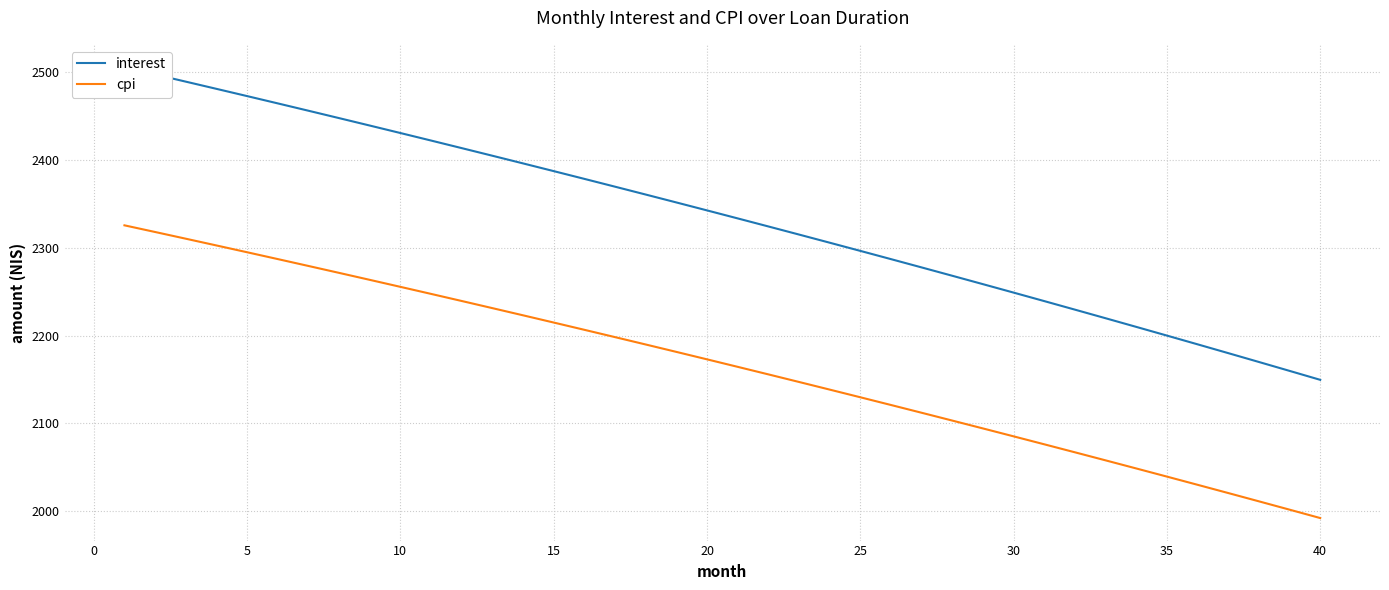

What is the sum of all interest values?

93383.1